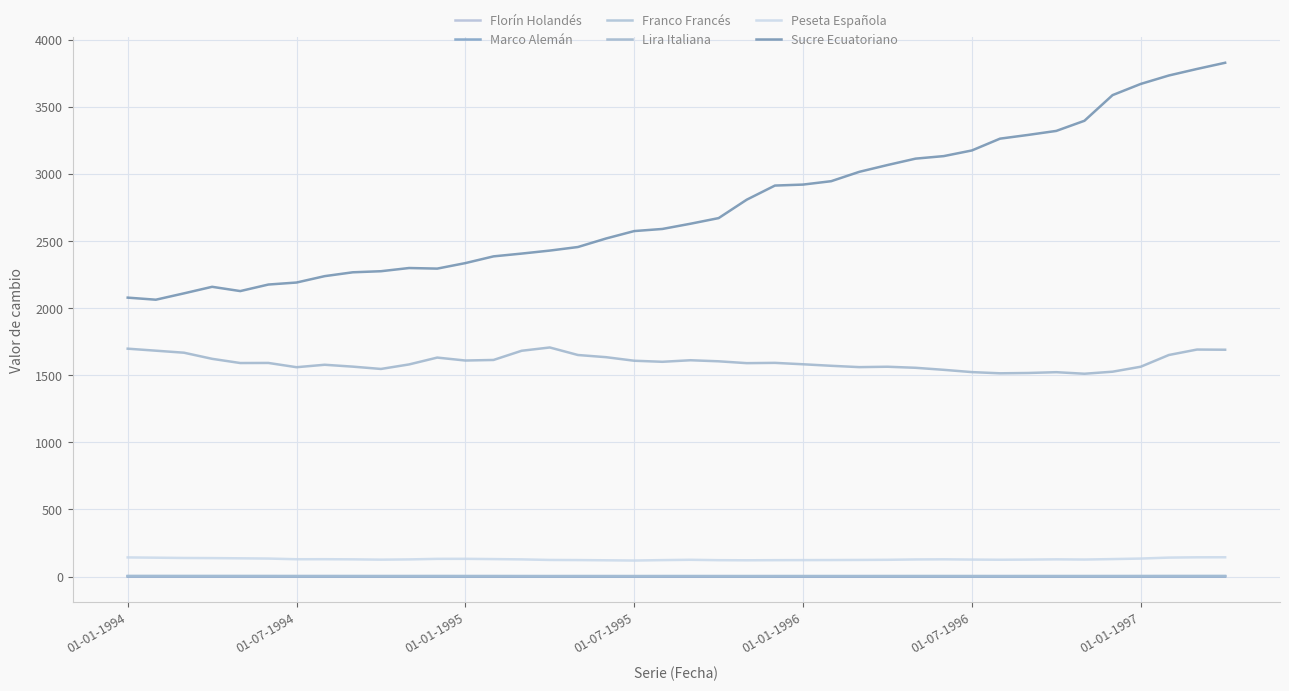

At which category does Franco Francés reach its first local peak?

01-07-1995